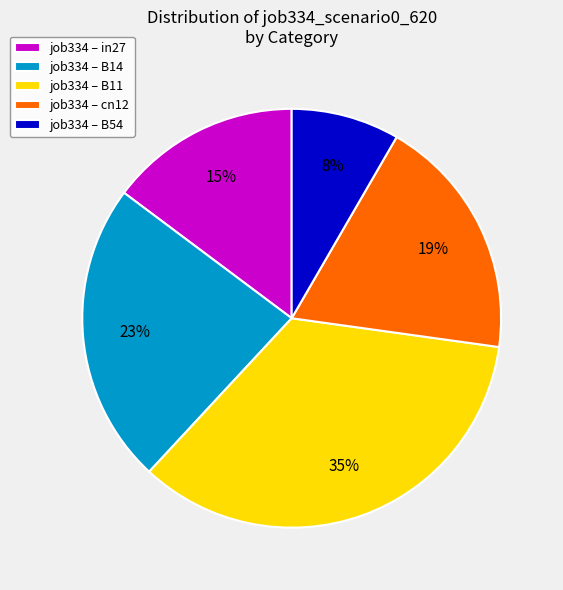

What percentage is the job334 – B54 slice, to the nearest percent?

8%